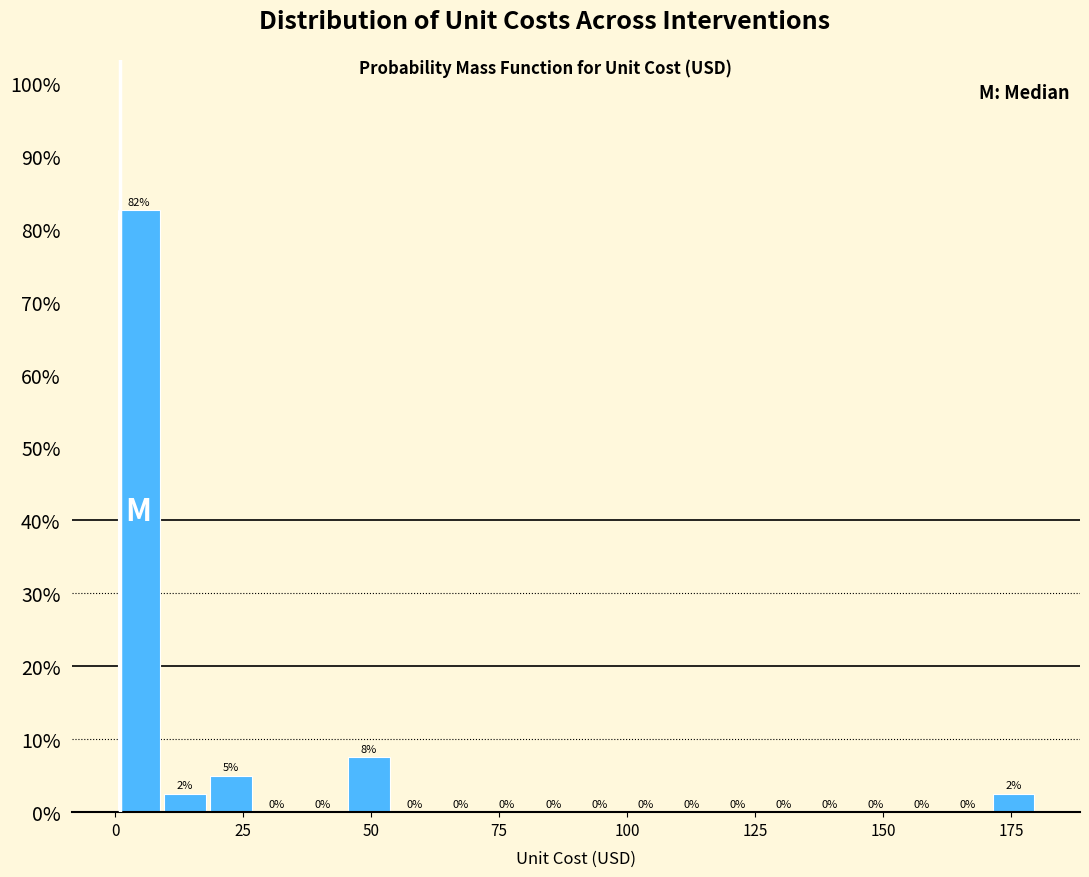

Read against the x-axis, roughly where is the centre of the tallest bar?

5